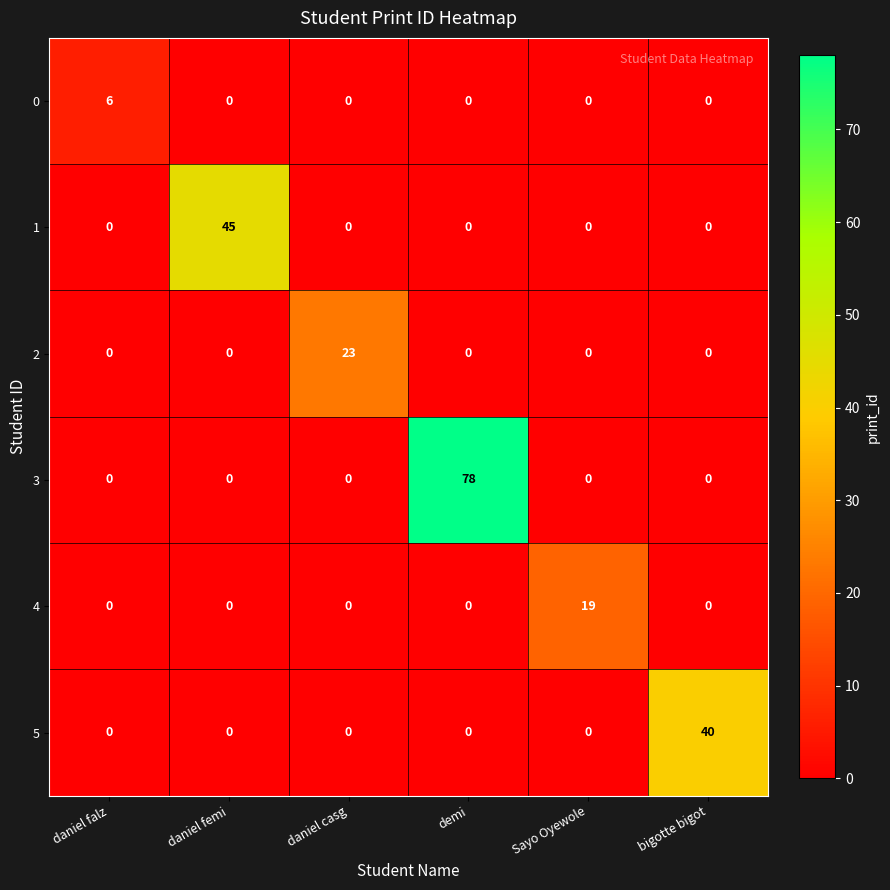

What is the approximate value of 0 at daniel falz?

6